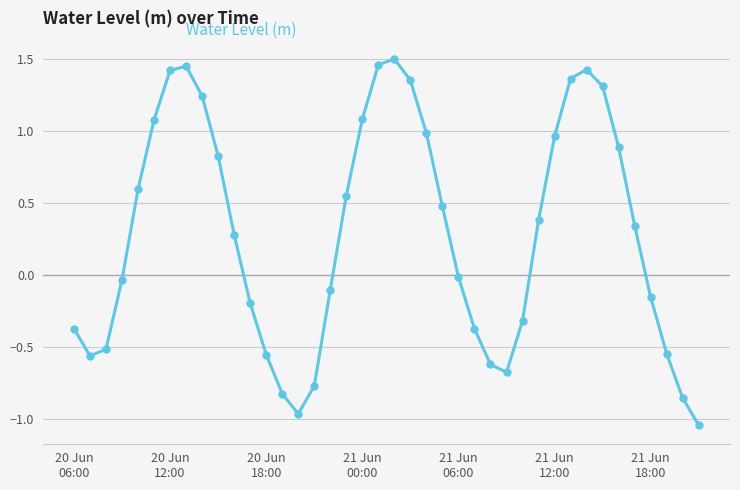

How many points are higher than both their immediate neighbors (excluding endpoints)?

3